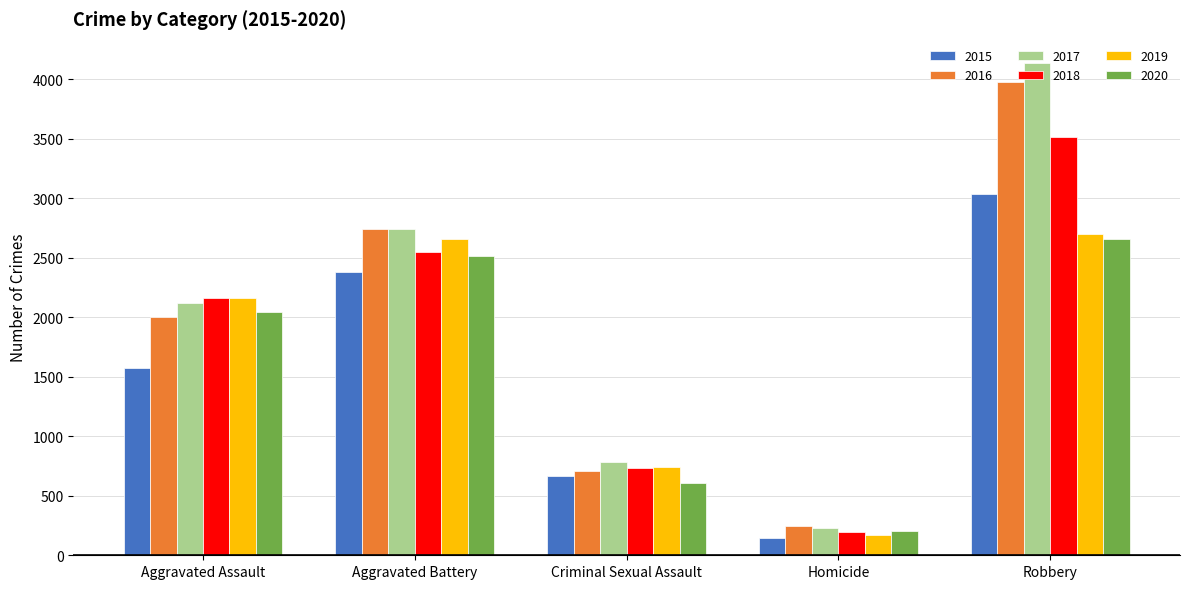

Reading right to left, what are all the values shown in this chart?

2015: 3032	145	669	2383	1576
2016: 3975	242	705	2738	2004
2017: 4133	233	781	2738	2116
2018: 3514	195	736	2548	2164
2019: 2702	174	739	2654	2159
2020: 2659	200	605	2519	2044